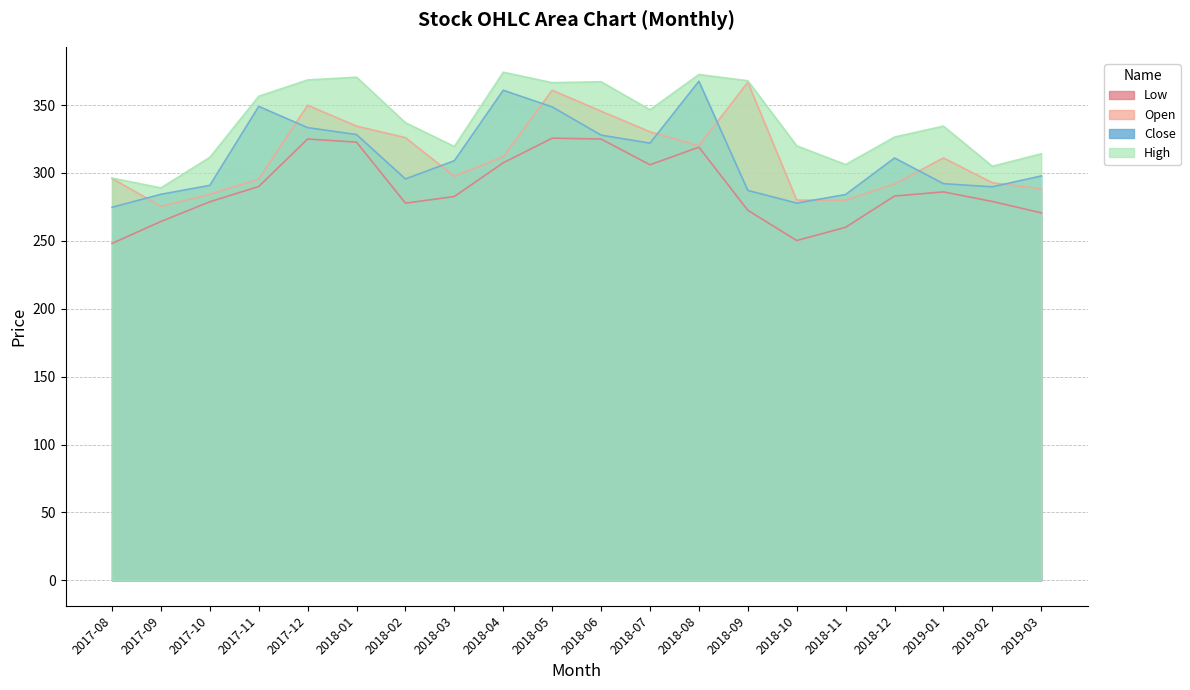

At which category does Low reach its first local peak?

2017-12